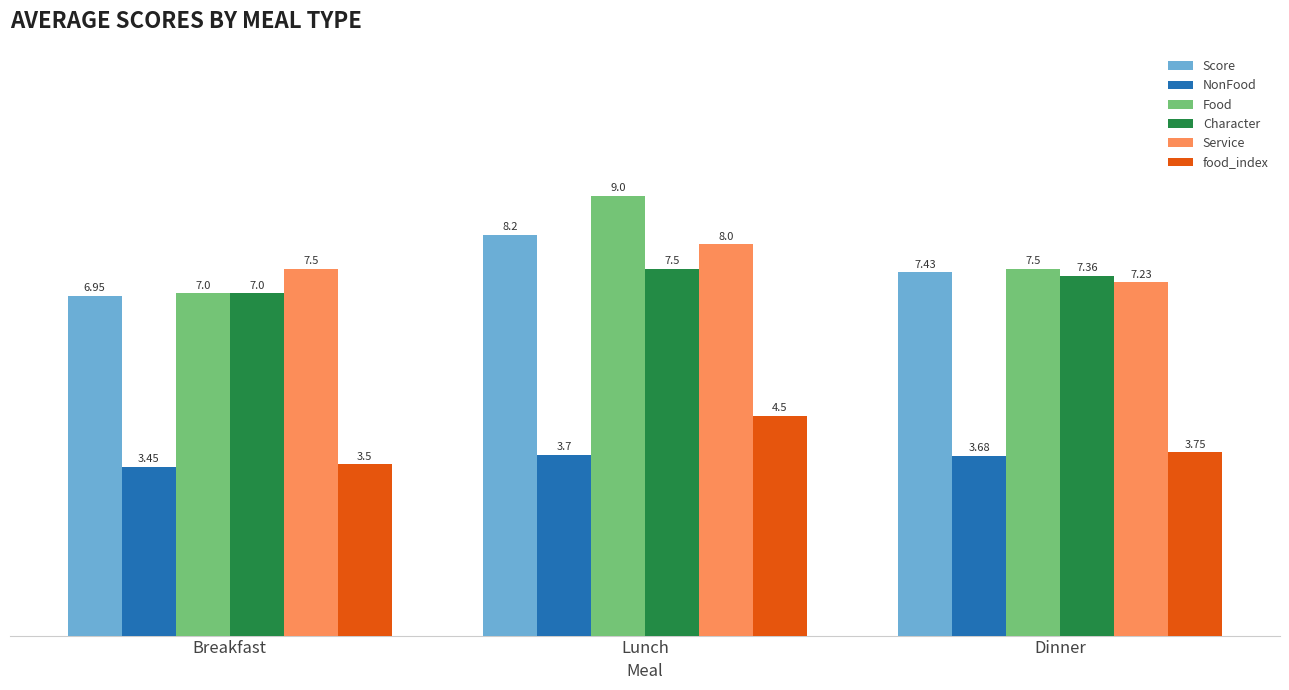

The Service series shows 3.6 at Breakfast. True or false?

False